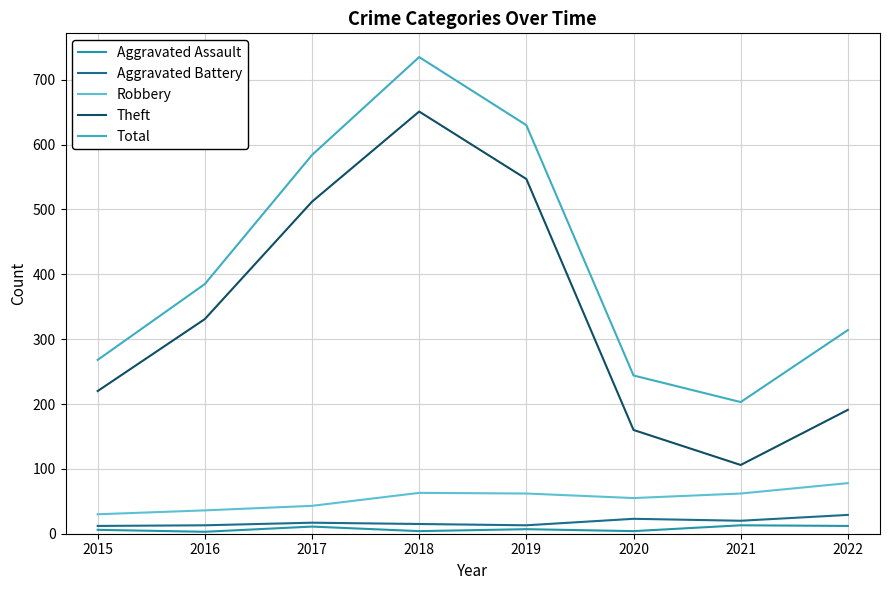

Which series changed the most between 2016 and 2021?

Theft